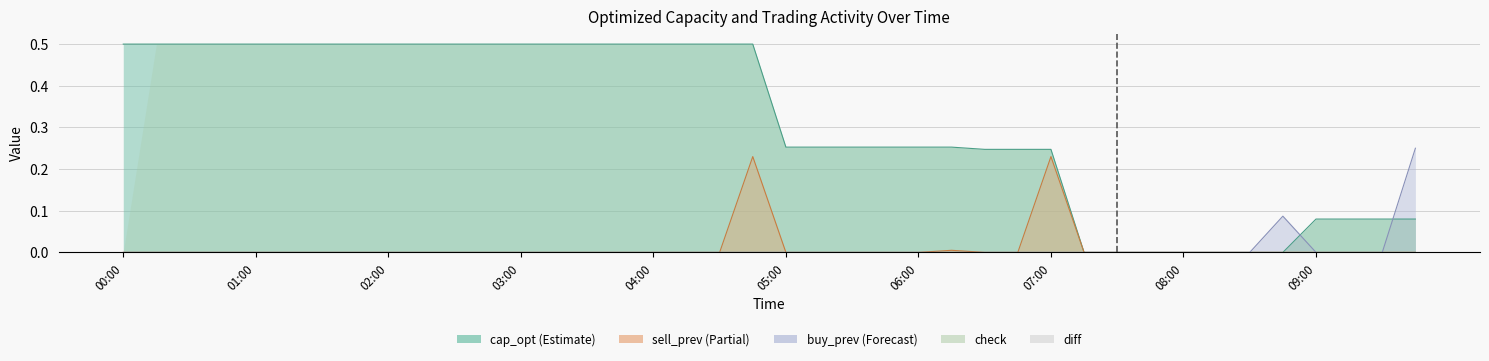

How many intersections are there between cap_opt and buy_prev?

2